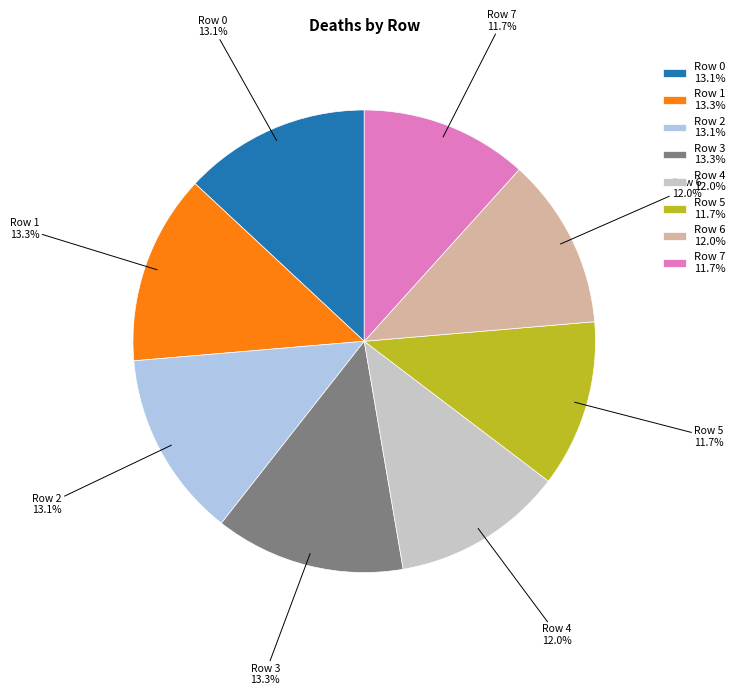

How many segments does this pie chart have?

8